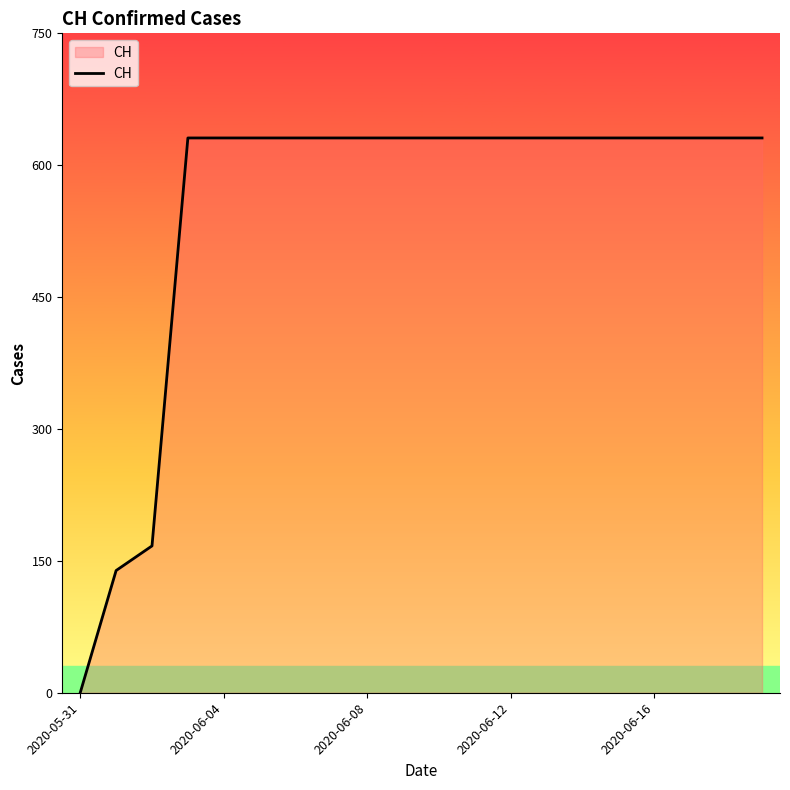

What is the difference between the maximum and minimum values?

631